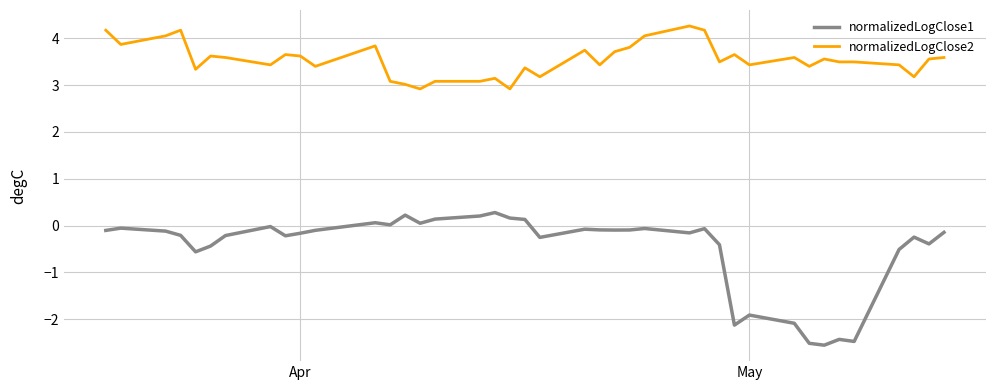

Which series has the largest range (max minus min)?

normalizedLogClose1